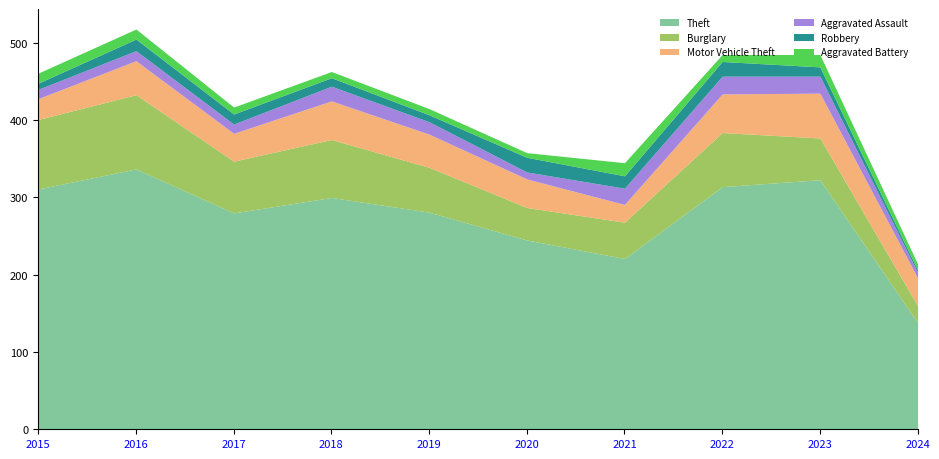

What is the approximate value of Motor Vehicle Theft at 2018?

50